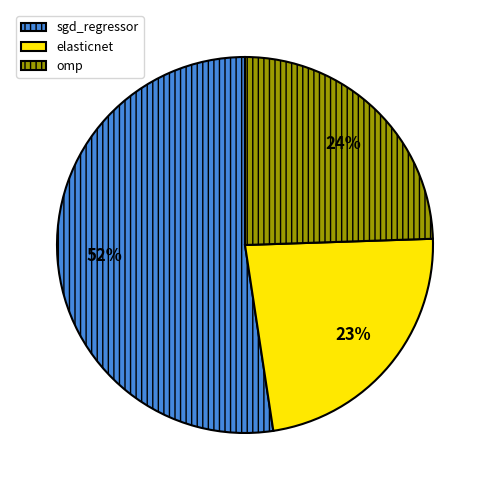

Which slice is the smallest?

elasticnet